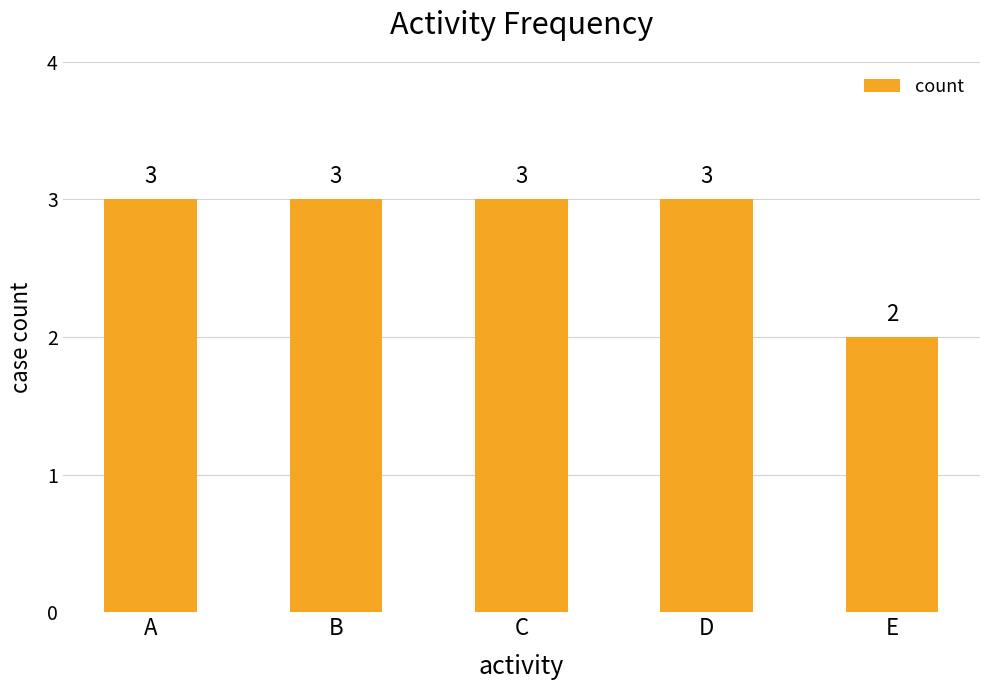

Are the bars horizontal?

No